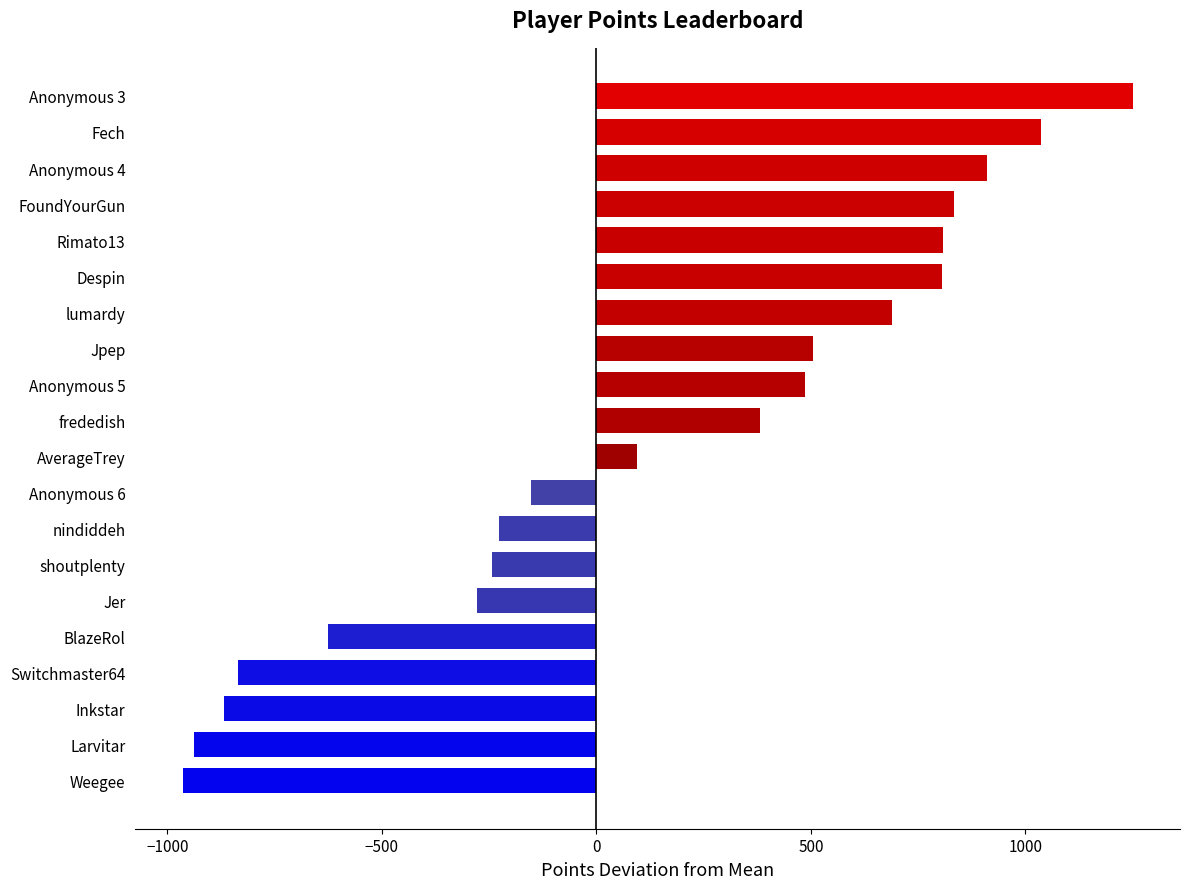

Is it true that the value at Anonymous 3 is 1249.4?

True